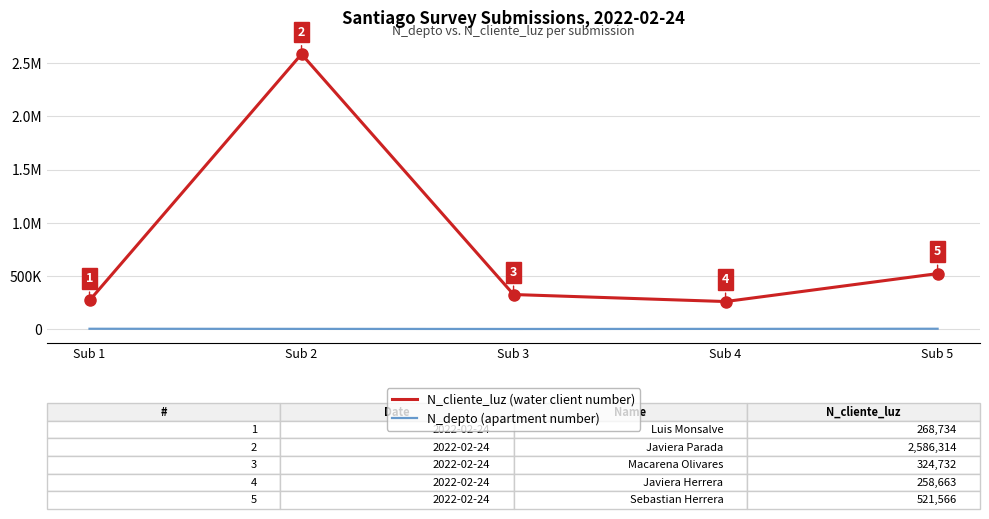

Rank the series by their maximum value, from lowest to highest.

N_depto (apartment number), N_cliente_luz (water client number)